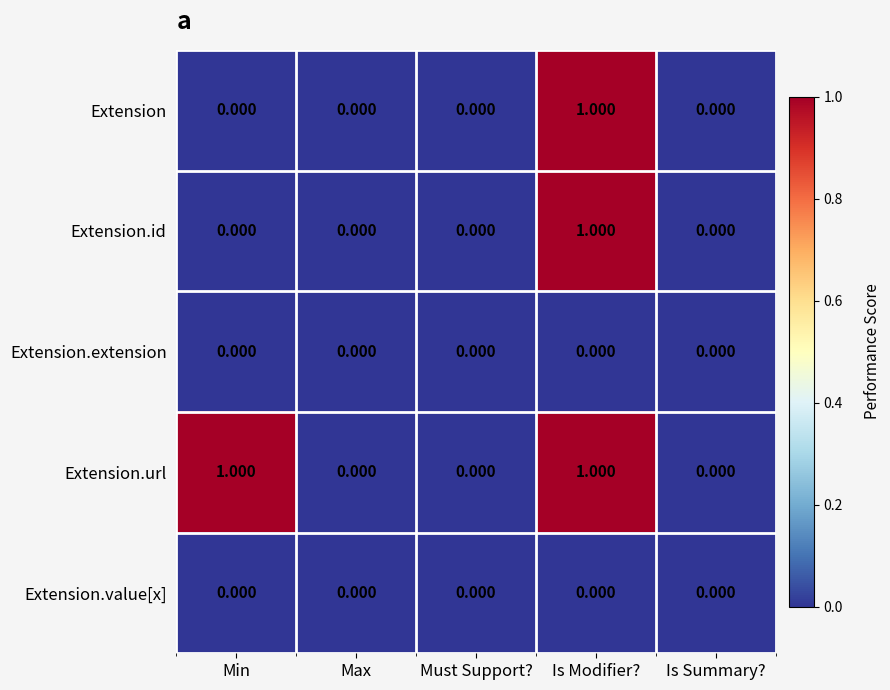

Is the value of Extension.url at Is Modifier? greater than the value of Extension at Must Support??

Yes